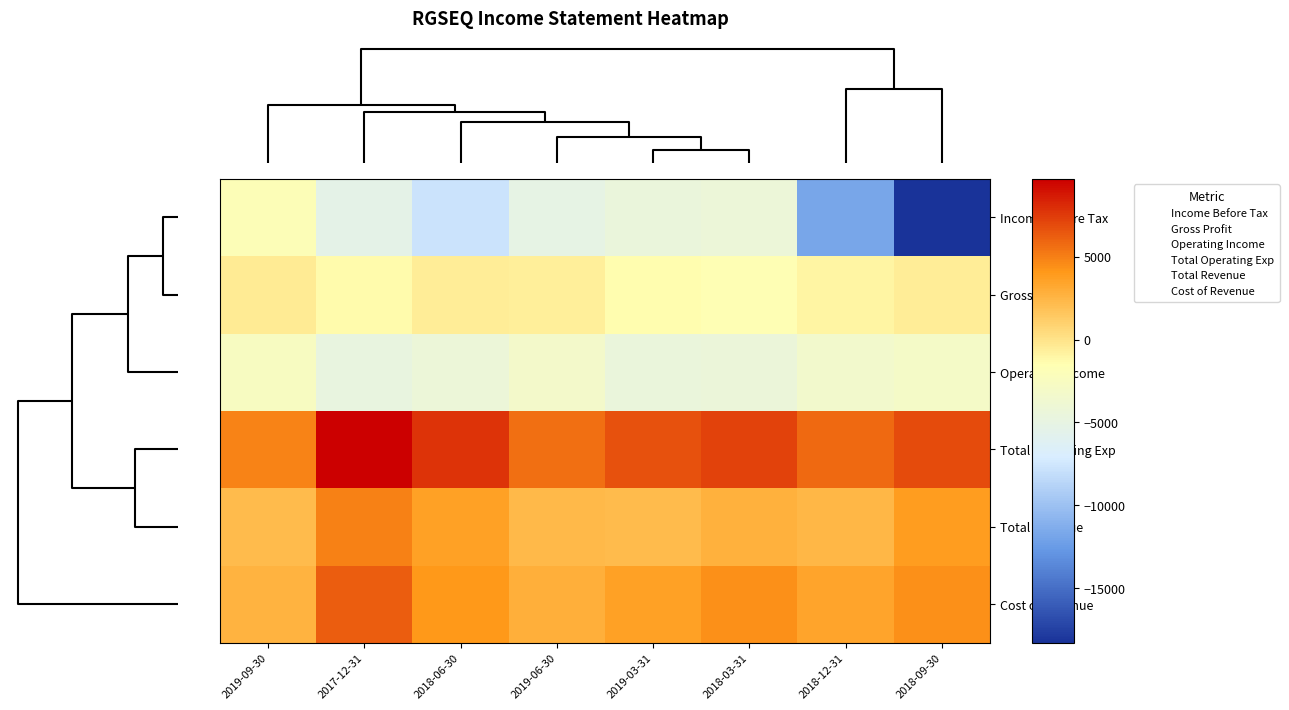

Which series has the largest total across all categories?

Total Operating Exp